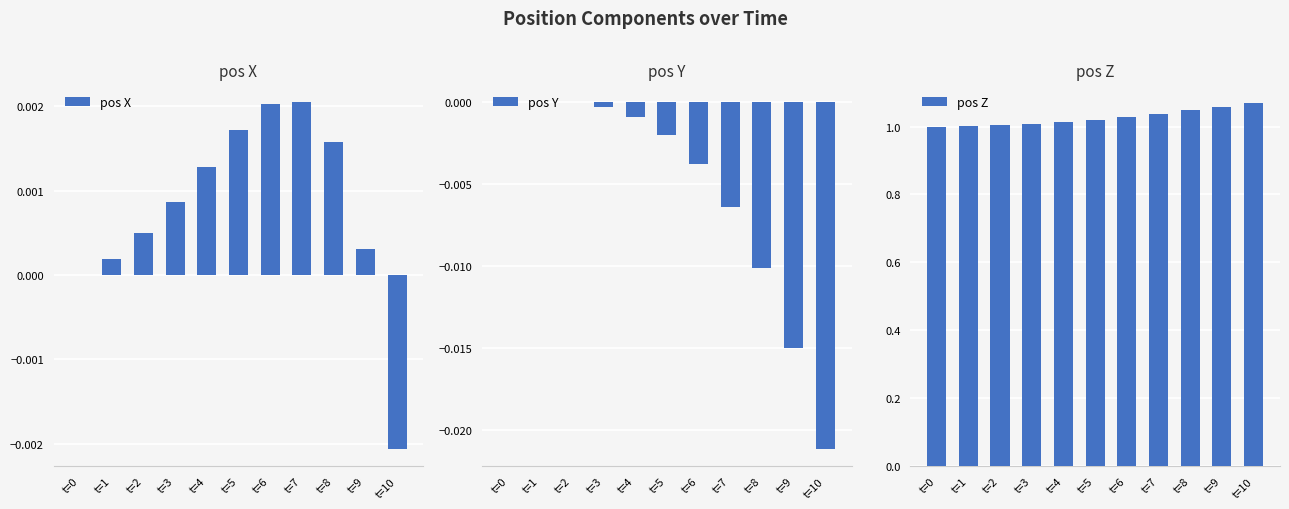

What are all the series names shown in the legend?

pos X, pos Y, pos Z